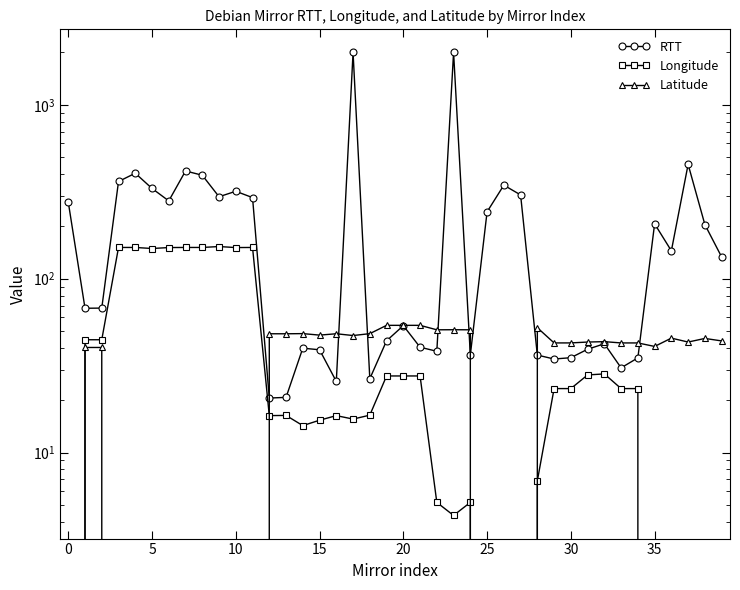

What is the sum of all Latitude values?

850.3